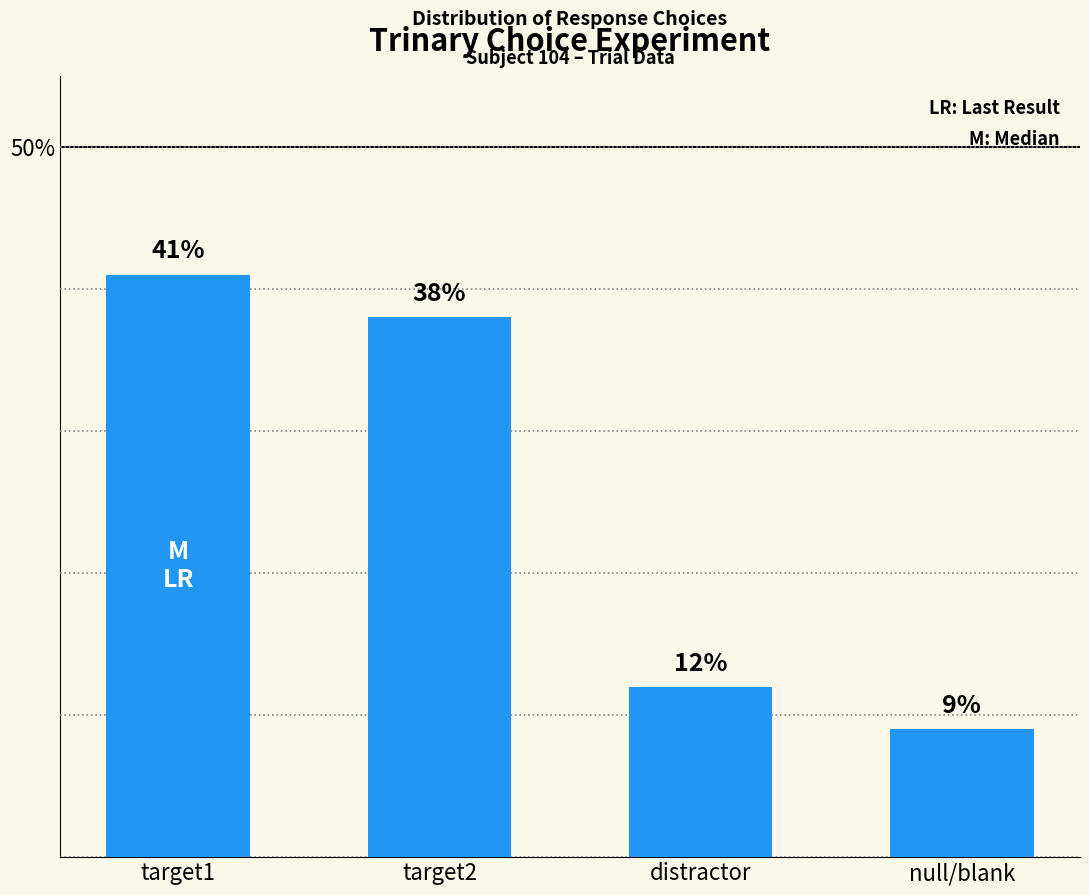

Count the number of data series in this chart.

1